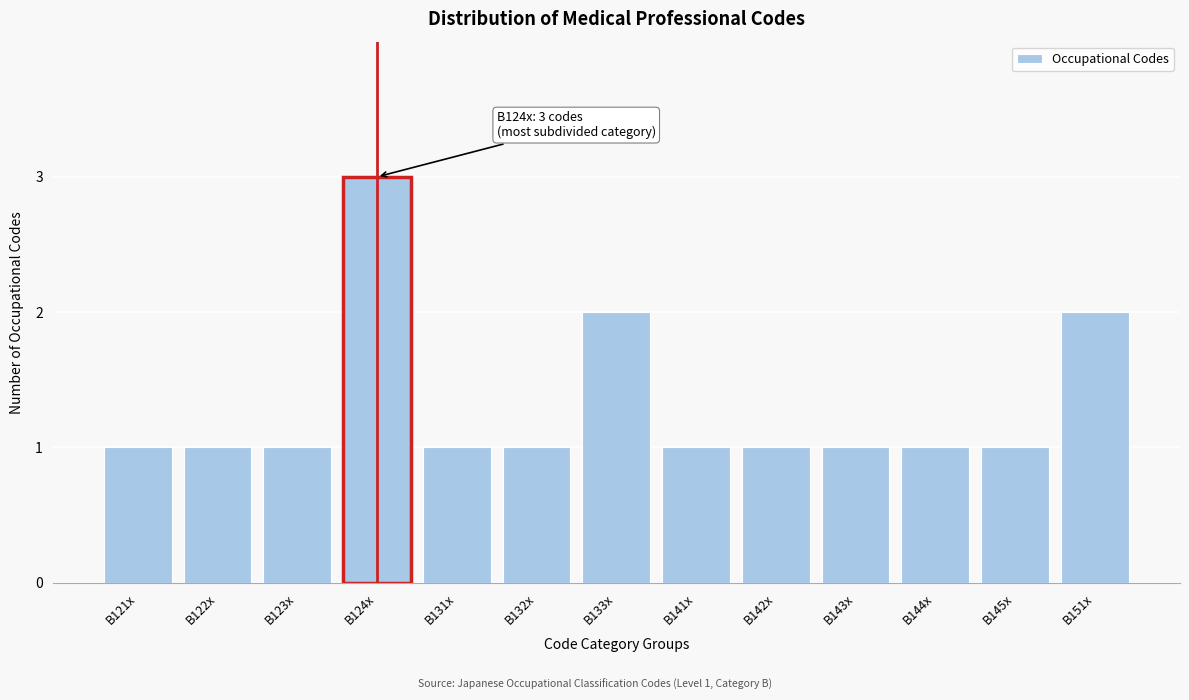

Reading left to right, extract all data points from this chart.

1	1	1	3	1	1	2	1	1	1	1	1	2